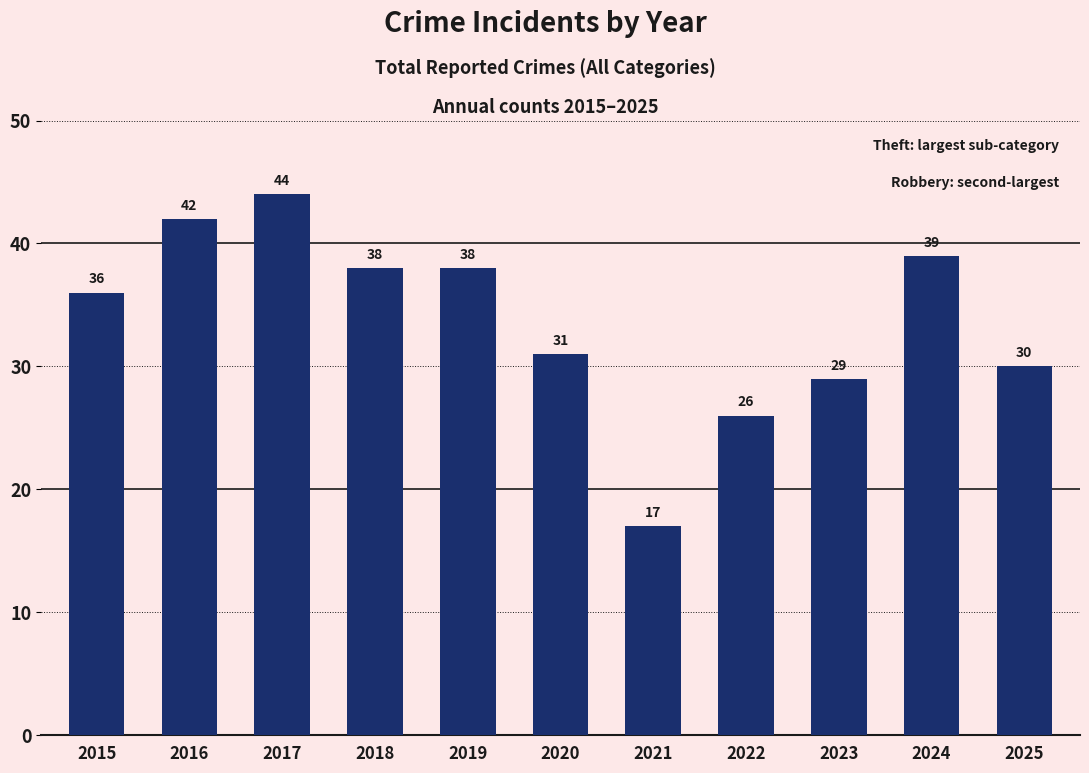

Is it true that the value at 2019 is 38?

True